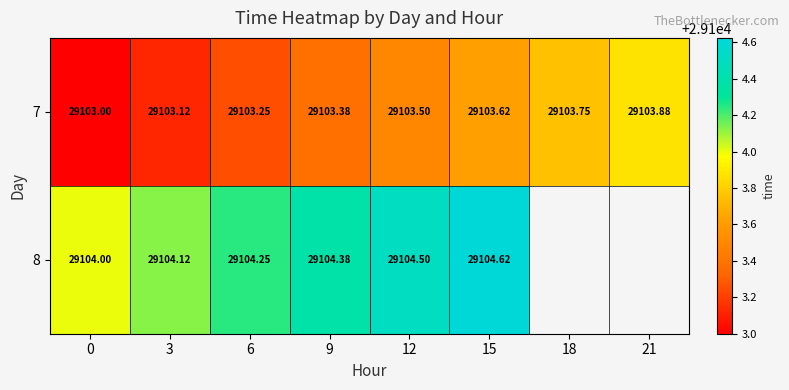

Which series has the largest total across all categories?

7